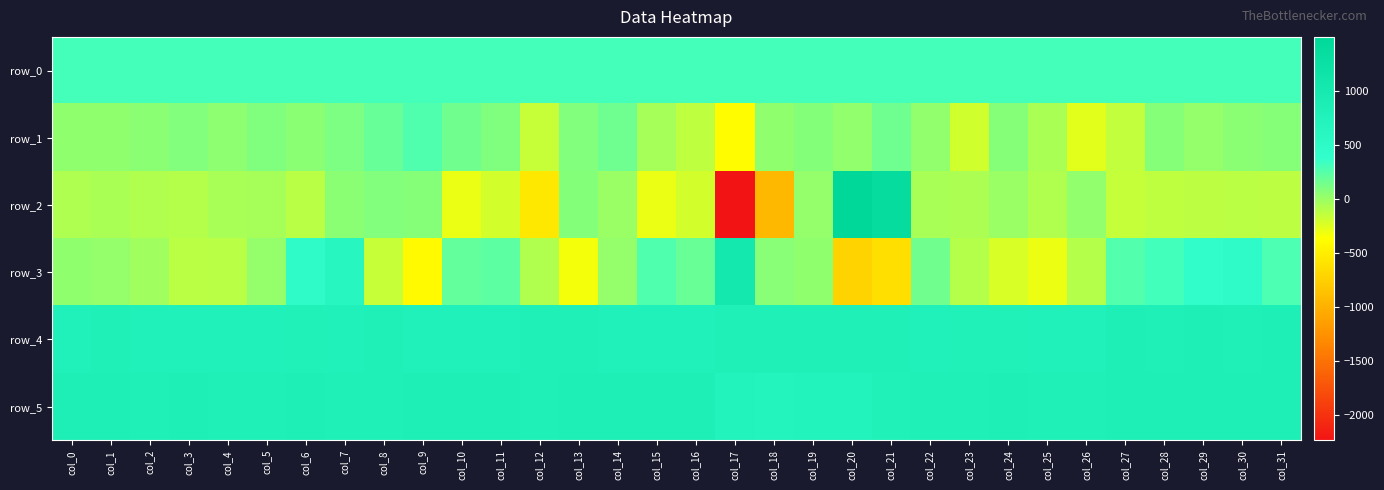

Reading left to right, what are all the values shown in this chart?

row_0: col_0=312.5	col_1=312.5	col_2=312.5	col_3=312.6	col_4=312.7	col_5=312.7	col_6=312.7	col_7=312.8	col_8=312.9	col_9=312.9	col_10=312.9	col_11=313.0	col_12=313.1	col_13=313.1	col_14=313.1	col_15=313.1	col_16=313.2	col_17=313.3	col_18=313.3	col_19=313.3	col_20=313.4	col_21=313.4	col_22=313.5	col_23=313.5	col_24=313.7	col_25=313.7	col_26=313.7	col_27=313.7	col_28=313.8	col_29=313.8	col_30=313.8	col_31=313.9
row_1: col_0=37.0	col_1=37.0	col_2=58.0	col_3=89.0	col_4=47.0	col_5=97.0	col_6=55.0	col_7=109.0	col_8=189.0	col_9=270.0	col_10=151.0	col_11=92.0	col_12=-161.0	col_13=90.0	col_14=160.0	col_15=-40.0	col_16=-131.0	col_17=-387.0	col_18=34.0	col_19=79.0	col_20=31.0	col_21=157.0	col_22=31.0	col_23=-197.0	col_24=73.0	col_25=-57.0	col_26=-261.0	col_27=-147.0	col_28=72.0	col_29=19.0	col_30=58.0	col_31=73.0
row_2: col_0=-71.0	col_1=-57.0	col_2=-80.0	col_3=-94.0	col_4=-53.0	col_5=-40.0	col_6=-111.0	col_7=59.0	col_8=86.0	col_9=71.0	col_10=-294.0	col_11=-203.0	col_12=-550.0	col_13=83.0	col_14=0.0	col_15=-288.0	col_16=-201.0	col_17=-2231.0	col_18=-942.0	col_19=20.0	col_20=1496.0	col_21=1374.0	col_22=-51.0	col_23=-62.0	col_24=-2.0	col_25=-82.0	col_26=30.0	col_27=-153.0	col_28=-133.0	col_29=-126.0	col_30=-117.0	col_31=-124.0
row_3: col_0=40.0	col_1=23.0	col_2=-20.0	col_3=-113.0	col_4=-112.0	col_5=23.0	col_6=472.0	col_7=637.0	col_8=-162.0	col_9=-405.0	col_10=204.0	col_11=228.0	col_12=-83.0	col_13=-331.0	col_14=25.0	col_15=269.0	col_16=180.0	col_17=1025.0	col_18=65.0	col_19=33.0	col_20=-721.0	col_21=-626.0	col_22=151.0	col_23=-93.0	col_24=-225.0	col_25=-296.0	col_26=-97.0	col_27=263.0	col_28=319.0	col_29=424.0	col_30=469.0	col_31=281.0
row_4: col_0=787.0	col_1=791.0	col_2=787.0	col_3=783.0	col_4=785.0	col_5=788.0	col_6=780.0	col_7=787.0	col_8=790.0	col_9=784.0	col_10=786.0	col_11=787.0	col_12=790.0	col_13=791.0	col_14=789.0	col_15=785.0	col_16=785.0	col_17=794.0	col_18=809.0	col_19=806.0	col_20=801.0	col_21=790.0	col_22=788.0	col_23=782.0	col_24=782.0	col_25=783.0	col_26=787.0	col_27=813.0	col_28=811.0	col_29=813.0	col_30=809.0	col_31=813.0
row_5: col_0=812.0	col_1=812.0	col_2=811.0	col_3=813.0	col_4=811.0	col_5=811.0	col_6=813.0	col_7=811.0	col_8=806.0	col_9=814.0	col_10=812.0	col_11=813.0	col_12=804.0	col_13=812.0	col_14=816.0	col_15=812.0	col_16=814.0	col_17=729.0	col_18=721.0	col_19=731.0	col_20=729.0	col_21=780.0	col_22=808.0	col_23=807.0	col_24=813.0	col_25=810.0	col_26=811.0	col_27=812.0	col_28=815.0	col_29=815.0	col_30=814.0	col_31=815.0